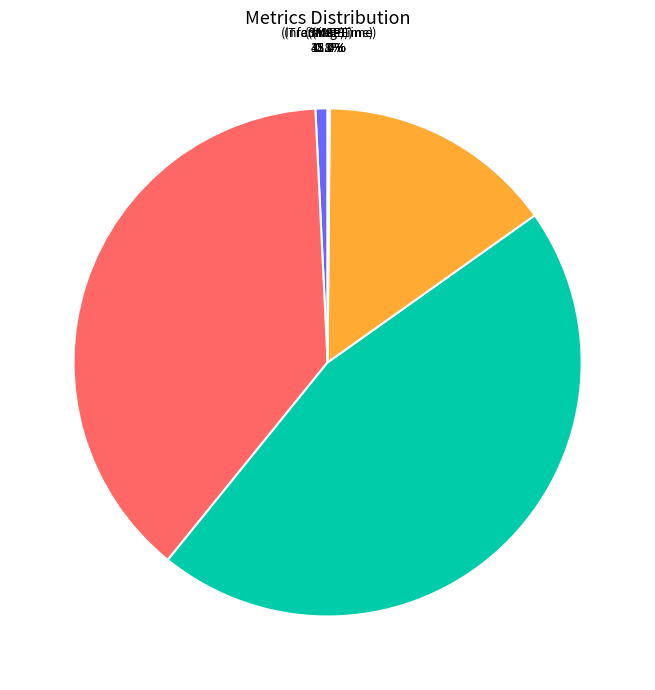

How much of the chart is everything except MSE?

99.2%